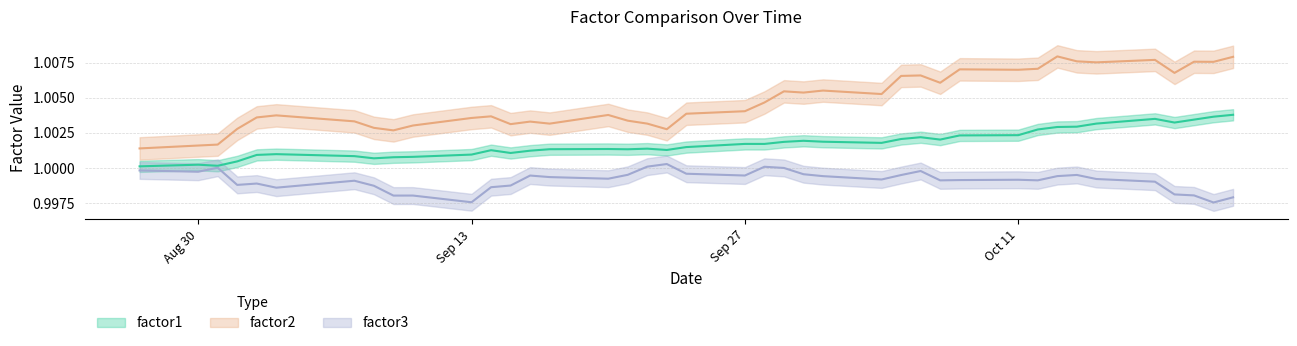

Rank the categories by factor1 value from highest to lowest.

2010-10-22, 2010-10-21, 2010-10-18, 2010-10-20, 2010-10-19, 2010-10-15, 2010-10-14, 2010-10-13, 2010-10-12, 2010-10-11, 2010-10-08, 2010-10-06, 2010-10-05, 2010-10-07, 2010-09-30, 2010-10-01, 2010-09-29, 2010-10-04, 2010-09-27, 2010-09-28, 2010-09-24, 2010-09-22, 2010-09-20, 2010-09-17, 2010-09-21, 2010-09-23, 2010-09-14, 2010-09-16, 2010-09-15, 2010-09-03, 2010-09-13, 2010-09-02, 2010-09-07, 2010-09-10, 2010-09-09, 2010-09-08, 2010-09-01, 2010-08-30, 2010-08-31, 2010-08-27